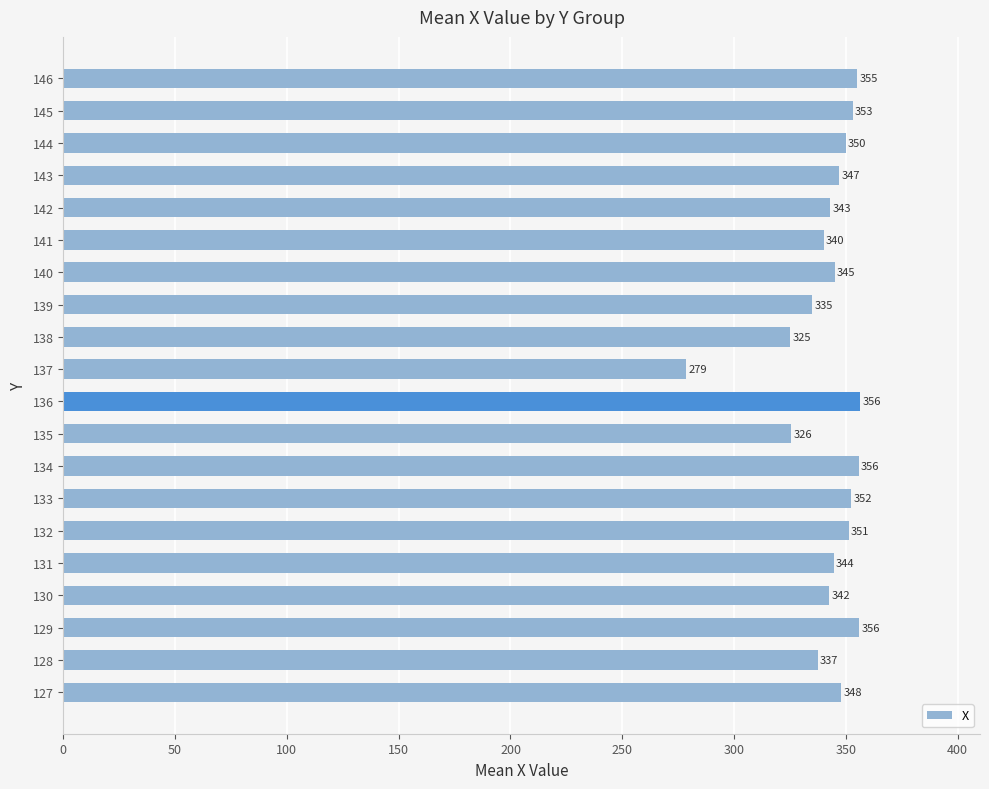

What is the ratio of the value at 139 to the value at 131?

1.0